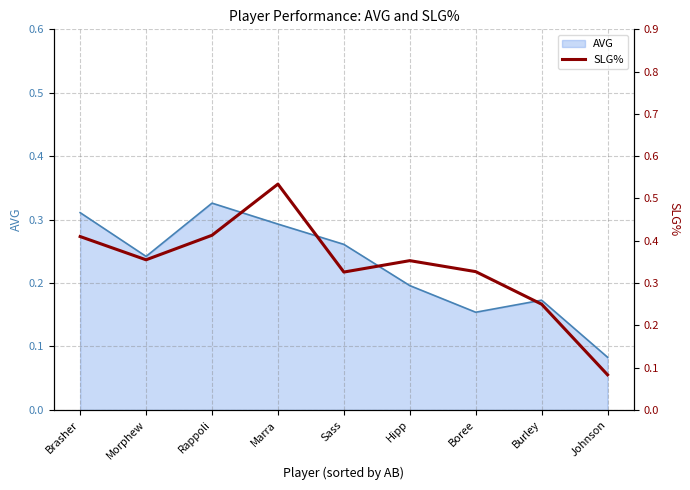

True or false: there are more than 0 points higher than both neighbors.

True